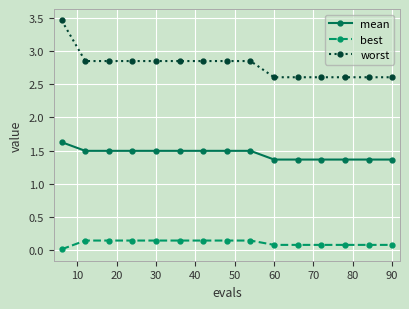

How many categories are shown in the chart?

15